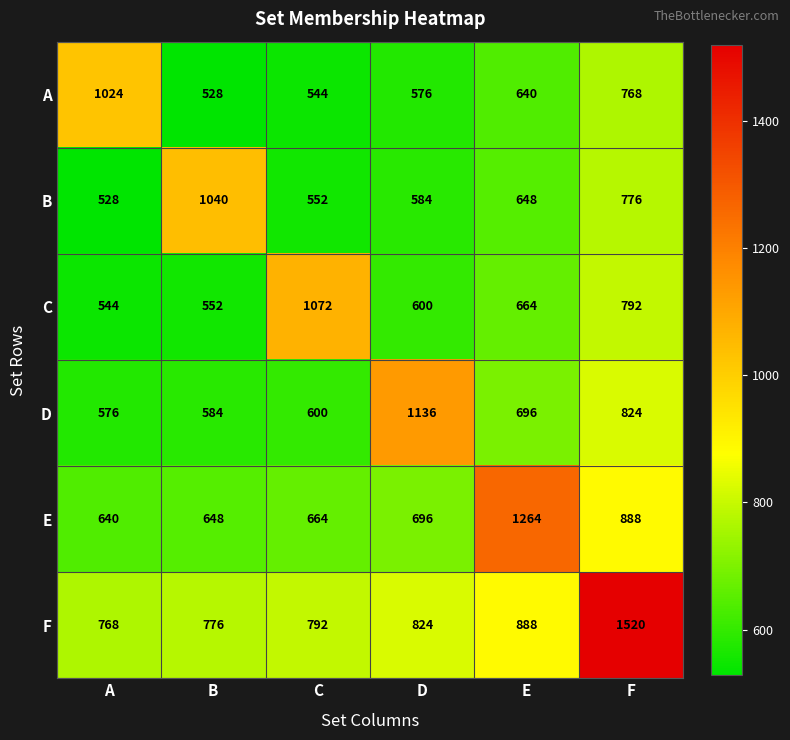

Which series has the largest range (max minus min)?

F